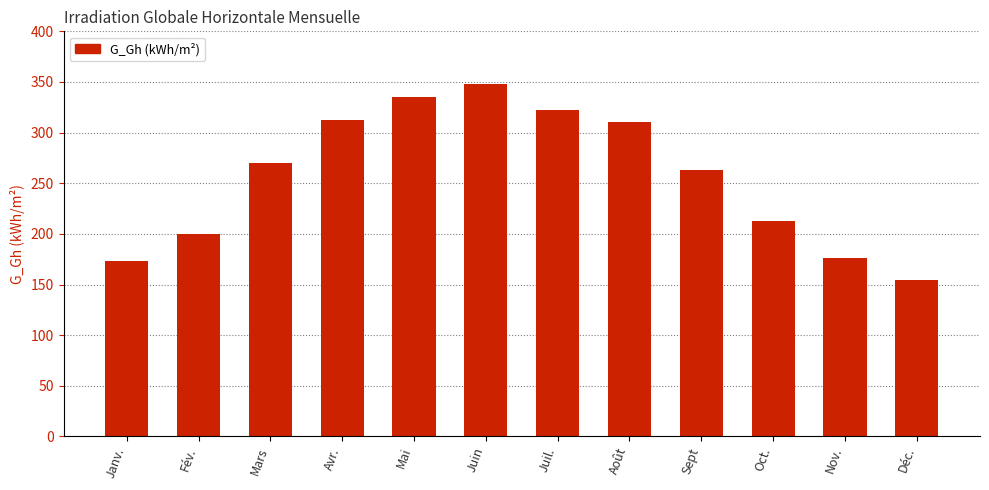

At which category does the chart reach its peak across all series?

Juin